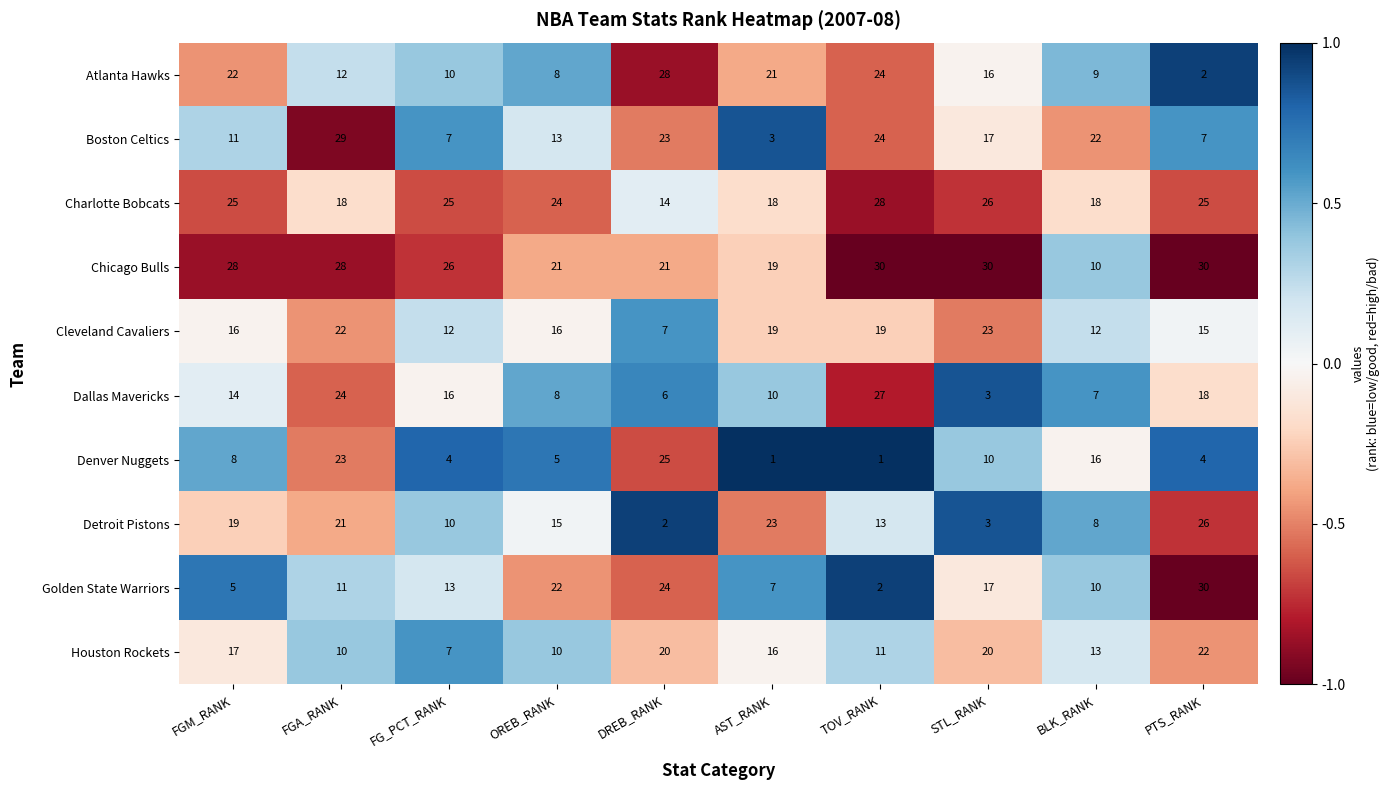

How many categories are shown in the chart?

10